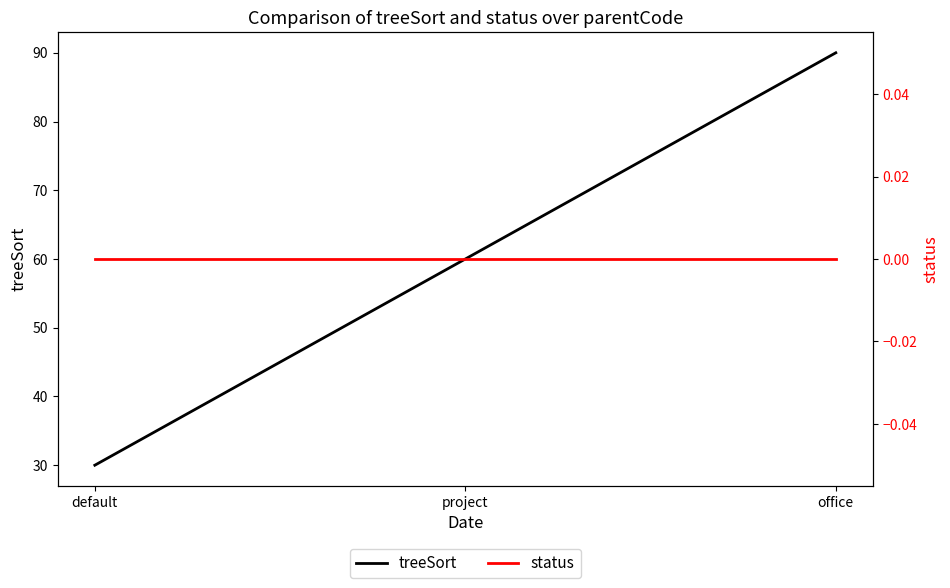

What is the difference between the highest and lowest values at office?

90